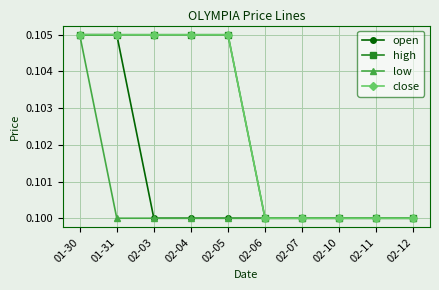

Rank the categories by open value from highest to lowest.

01-30, 01-31, 02-03, 02-04, 02-05, 02-06, 02-07, 02-10, 02-11, 02-12